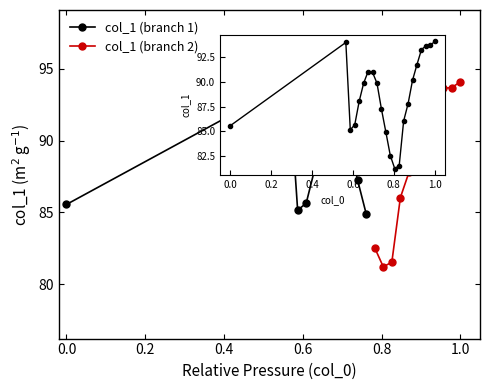

Reading right to left, list all the values displayed in this chart.

94.1	93.7	93.6	93.2	91.7	90.2	87.8	86.0	81.5	81.2	82.5	84.9	87.3	89.9	91.0	91.0	89.9	88.0	85.6	85.2	94.0	85.6